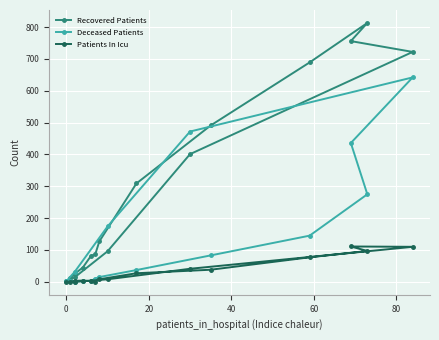

Reading right to left, what are all the values shown in this chart?

Recovered Patients: 3	14	96	401	722	756	813	689	491	309	127	86	82	45	25	13
Deceased Patients: 2	31	174	472	642	436	275	145	83	37	15	10	3	3	0	2
Patients In Icu: 0	0	8	41	110	111	97	77	38	27	8	1	2	4	3	0